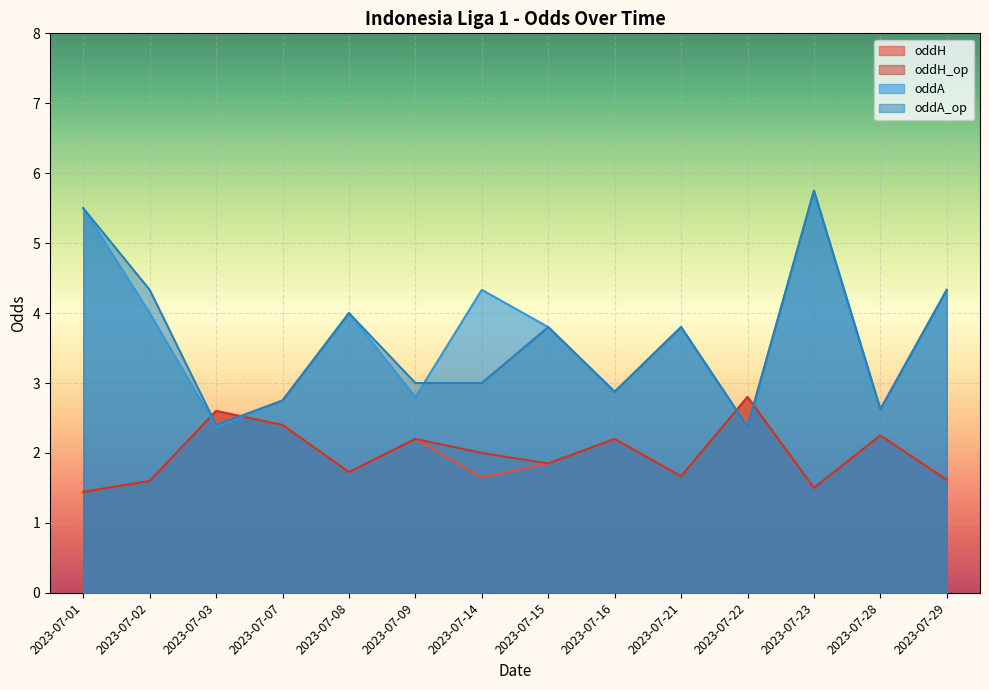

Reading left to right, extract all data points from this chart.

oddH: 2023-07-01=1.4	2023-07-02=1.6	2023-07-03=2.6	2023-07-07=2.4	2023-07-08=1.7	2023-07-09=2.2	2023-07-14=1.6	2023-07-15=1.9	2023-07-16=2.2	2023-07-21=1.7	2023-07-22=2.8	2023-07-23=1.5	2023-07-28=2.2	2023-07-29=1.6
oddH_op: 2023-07-01=1.4	2023-07-02=1.6	2023-07-03=2.6	2023-07-07=2.4	2023-07-08=1.7	2023-07-09=2.2	2023-07-14=2.0	2023-07-15=1.9	2023-07-16=2.2	2023-07-21=1.7	2023-07-22=2.8	2023-07-23=1.5	2023-07-28=2.2	2023-07-29=1.6
oddA: 2023-07-01=5.5	2023-07-02=4.0	2023-07-03=2.4	2023-07-07=2.8	2023-07-08=4.0	2023-07-09=2.8	2023-07-14=4.3	2023-07-15=3.8	2023-07-16=2.9	2023-07-21=3.8	2023-07-22=2.4	2023-07-23=5.8	2023-07-28=2.6	2023-07-29=4.3
oddA_op: 2023-07-01=5.5	2023-07-02=4.3	2023-07-03=2.4	2023-07-07=2.8	2023-07-08=4.0	2023-07-09=3.0	2023-07-14=3.0	2023-07-15=3.8	2023-07-16=2.9	2023-07-21=3.8	2023-07-22=2.4	2023-07-23=5.8	2023-07-28=2.6	2023-07-29=4.3